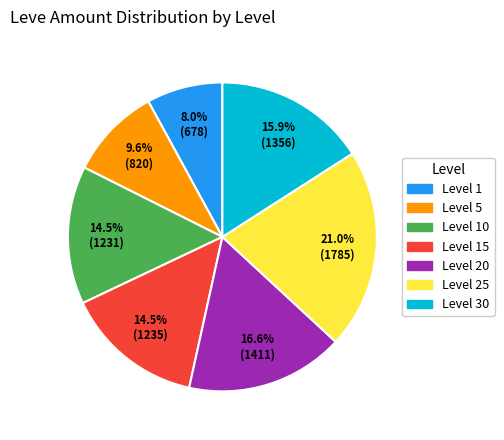

Is there any slice that represents more than half of the pie?

No